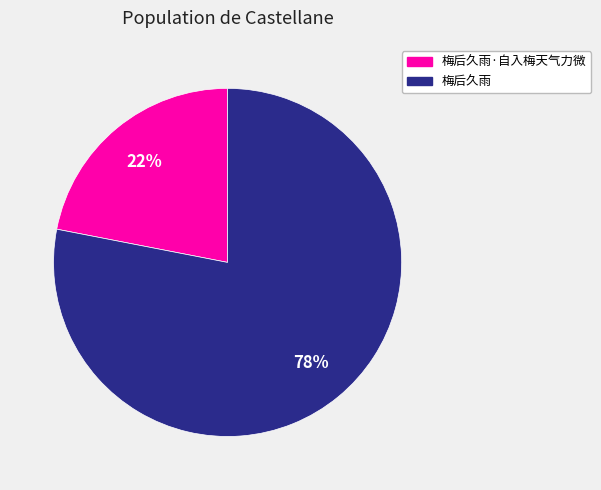

Is it true that 梅后久雨 is 89% of the pie?

False